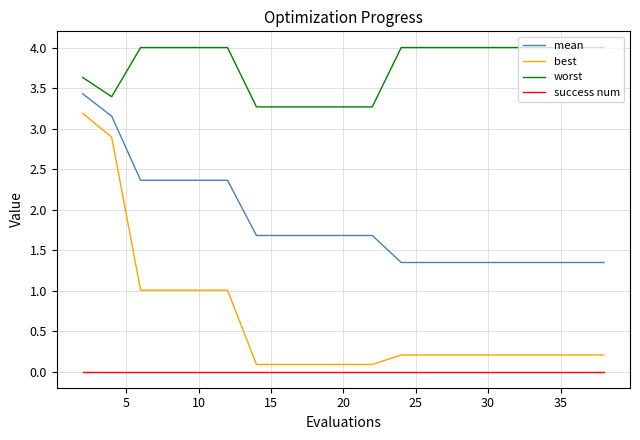

True or false: worst and success num intersect in this chart.

False